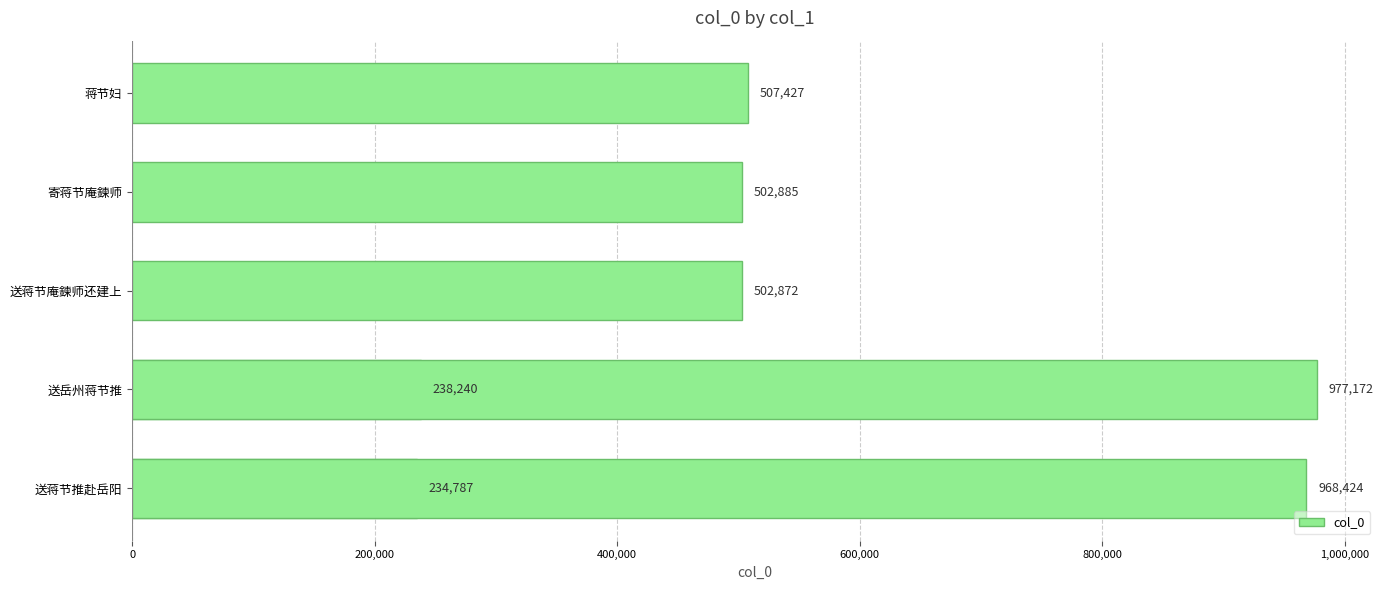

Reading left to right, transcribe all the data shown in this chart.

234787	238240	502872	502885	507427	968424	977172